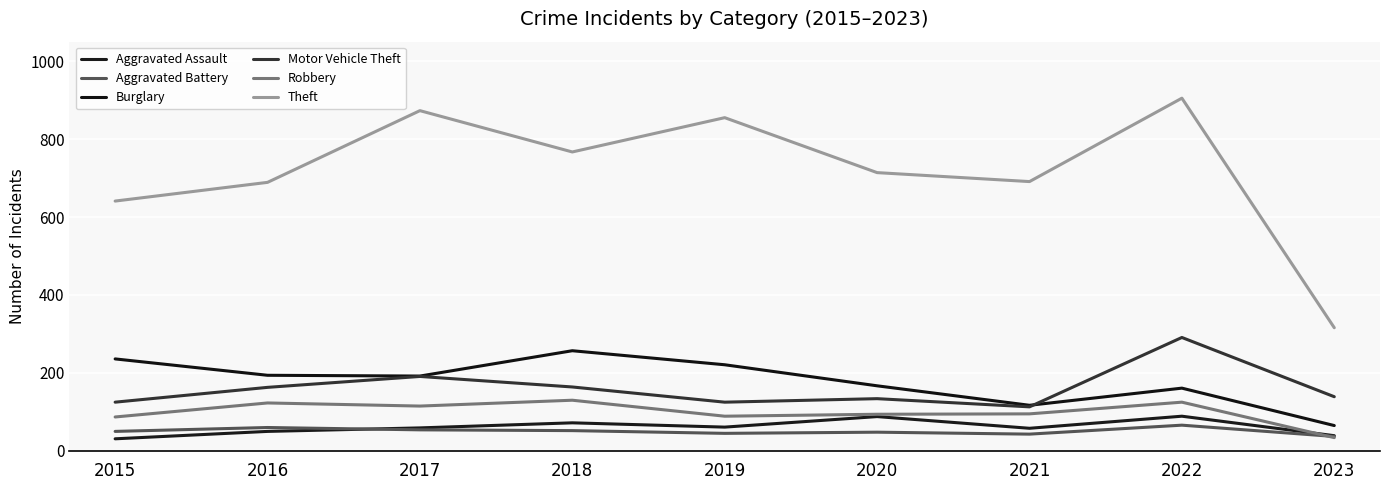

The value of Motor Vehicle Theft at 2017 is 191. True or false?

True